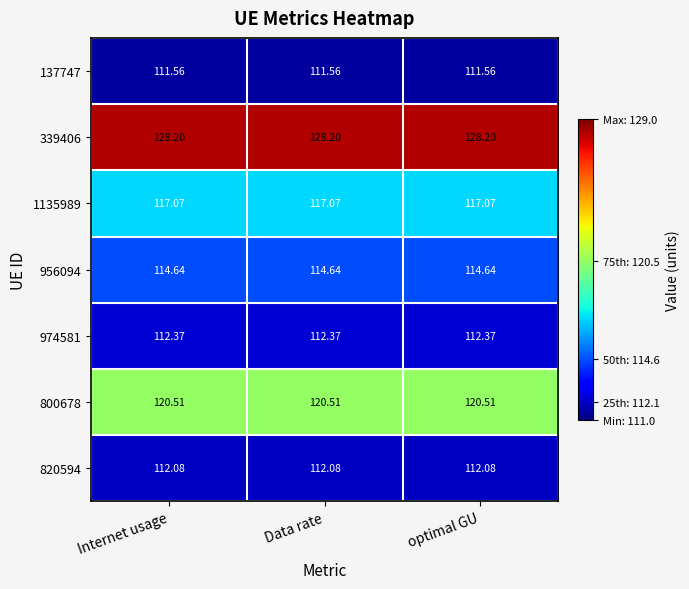

Is the value of 1135989 at optimal GU greater than the value of 339406 at Internet usage?

No